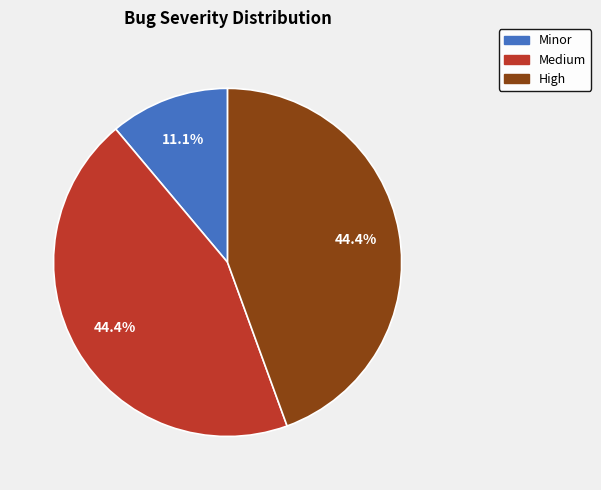

Which has a higher value, Medium or Minor?

Medium